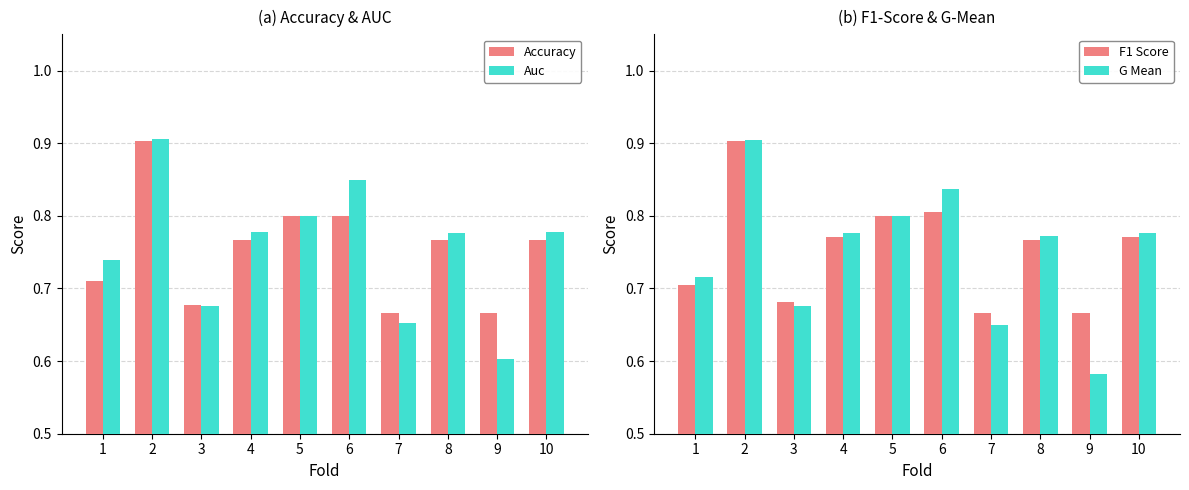

What is the difference between the maximum and minimum values in the G Mean series?

0.3